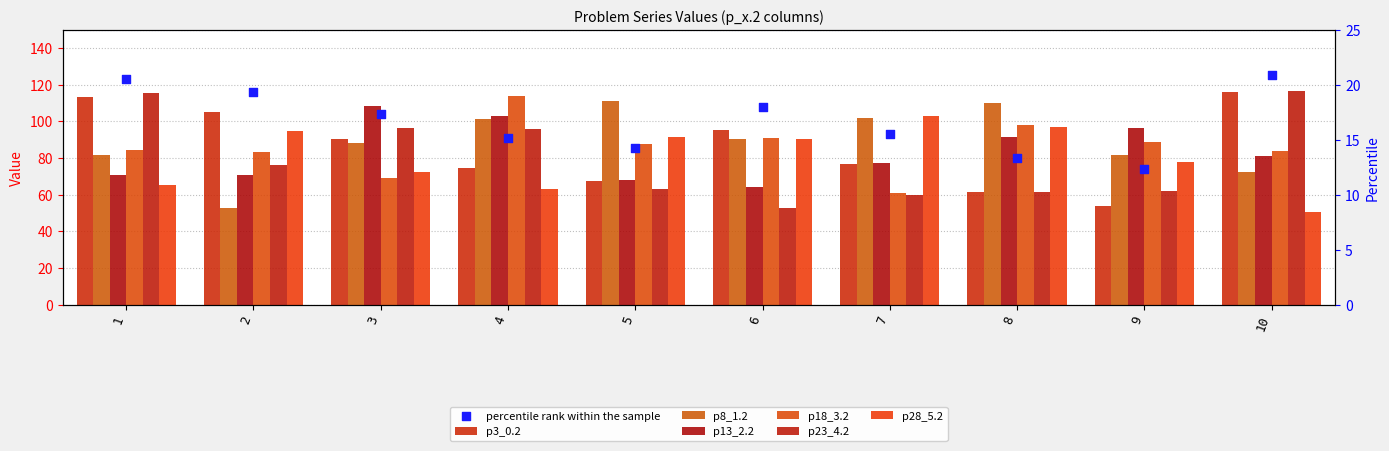

At how many categories does at least one series exceed 55?

10